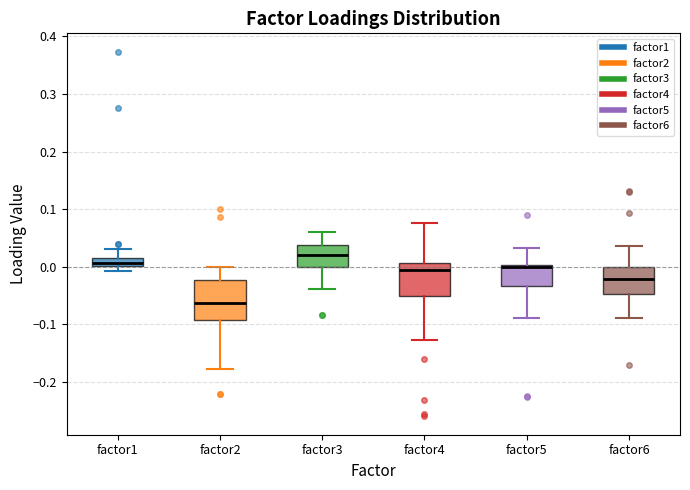

Comparing the boxes themselves (not the whiskers), which one is the tallest?

factor2